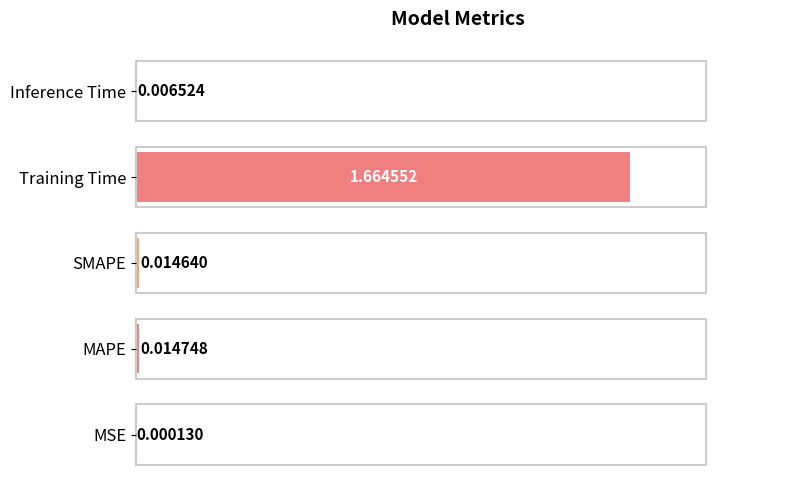

Which category has the highest value across all series?

Training Time